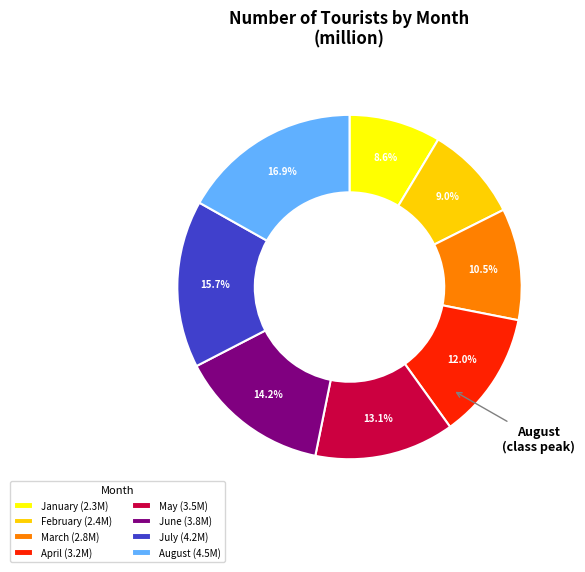

To the nearest percent, what is the difference between the largest and smallest slice percentages?

8%